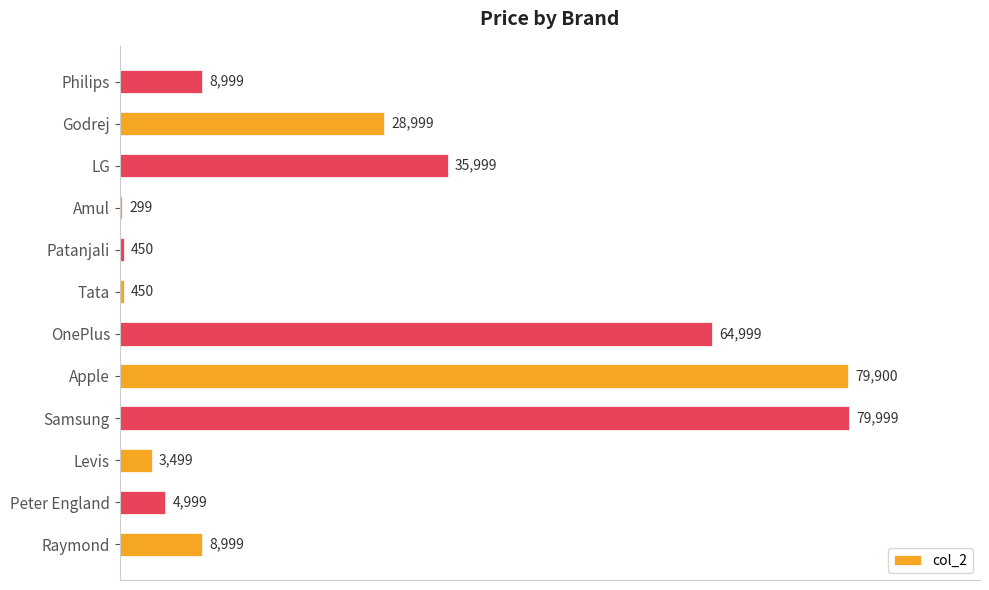

What value does the data have at Apple, to the nearest 50?

79900